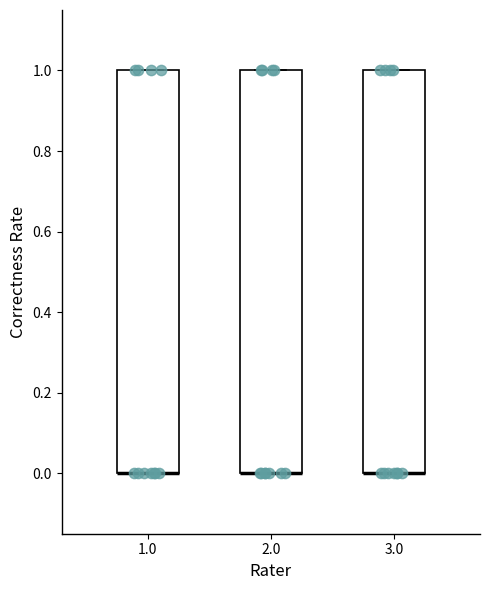

Where is the lower edge of the box at x = 3.0 on the y-axis? The values are not printed on the chart, so give them approximately, as read against the axis.

0